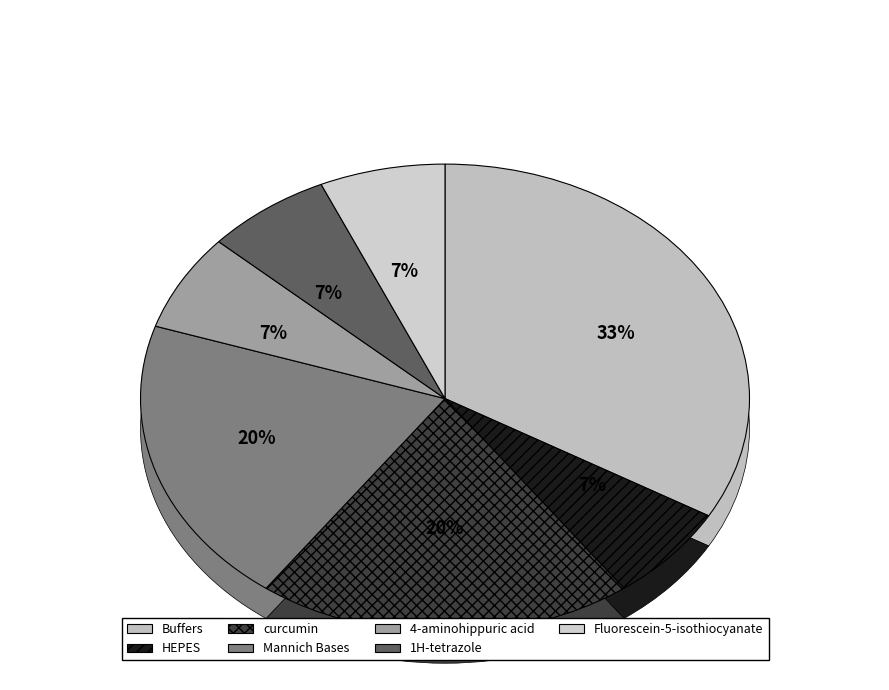

Combined, do HEPES and curcumin account for over 50%?

No